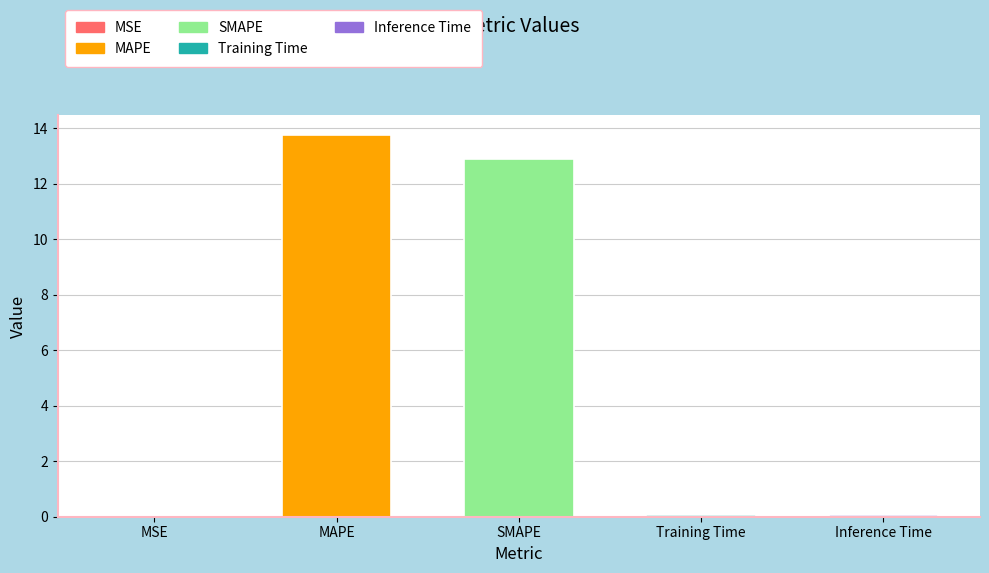

What is the sum of all values?

26.8